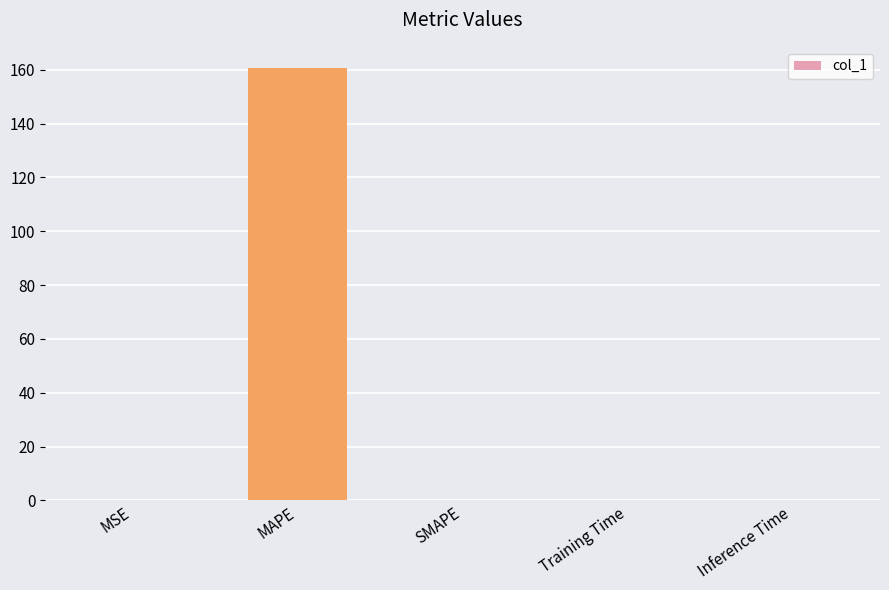

What value does the data have at MAPE?

160.5